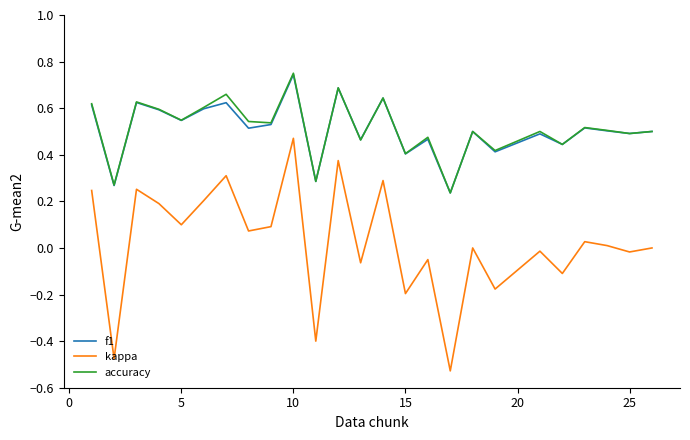

What is the sum of all accuracy values?

12.8